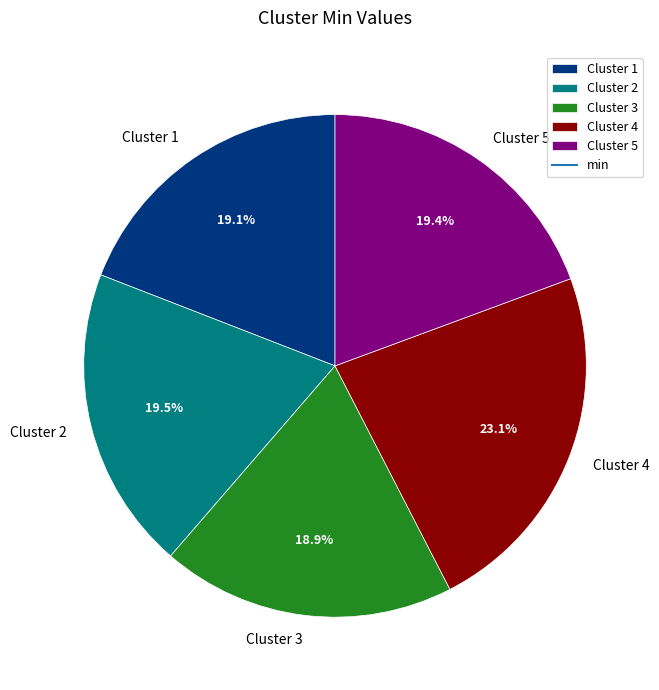

Which slice is the largest?

Cluster 4